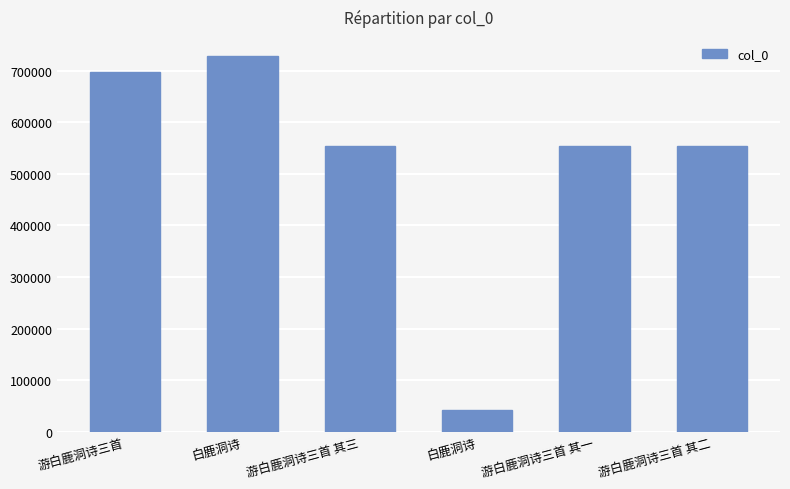

How many data points does each series have?

6